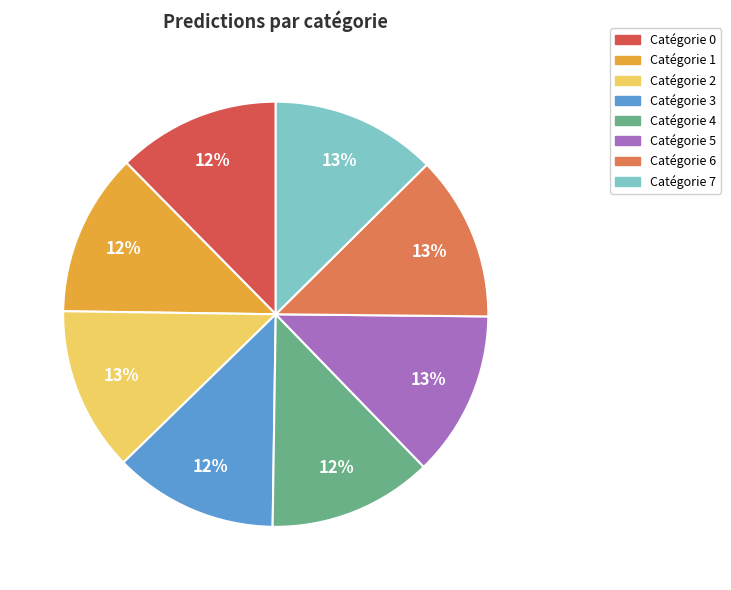

To the nearest percent, what is the average slice percentage?

12%